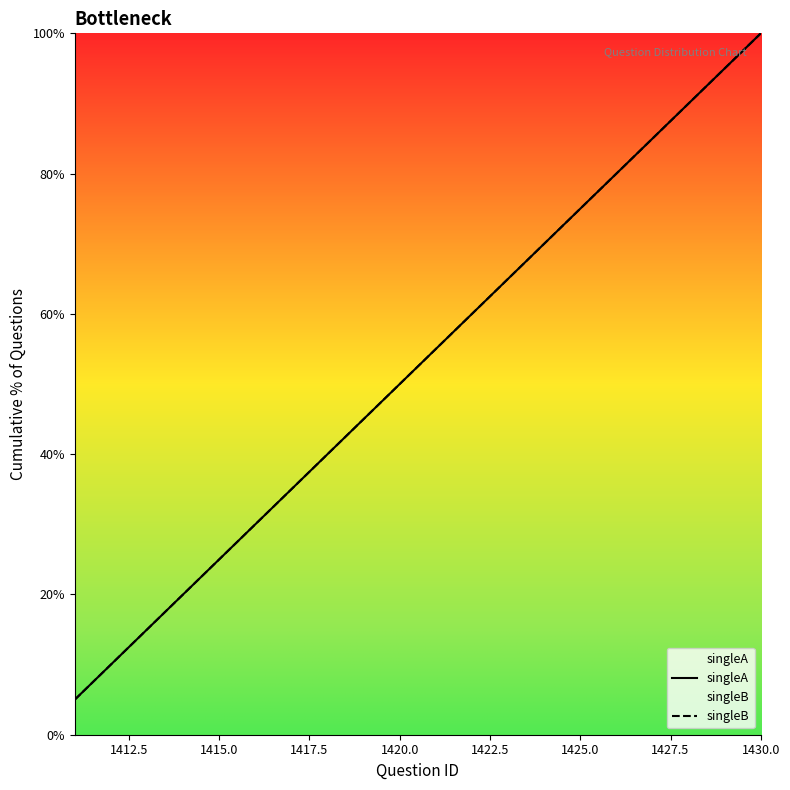

What is the value of the singleB point at the 8th from the left?

40.0